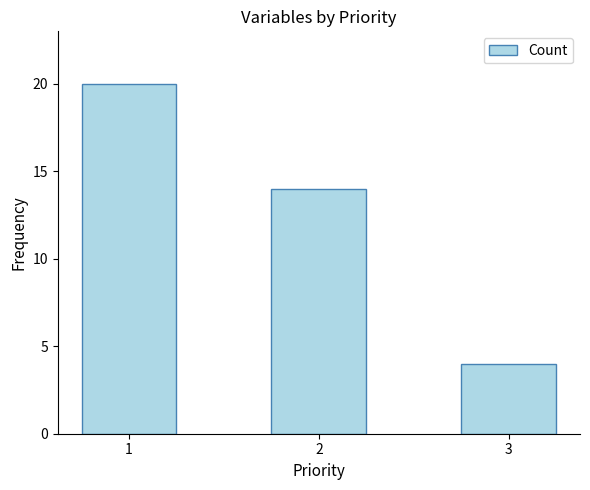

What is the difference between the maximum and minimum values?

16